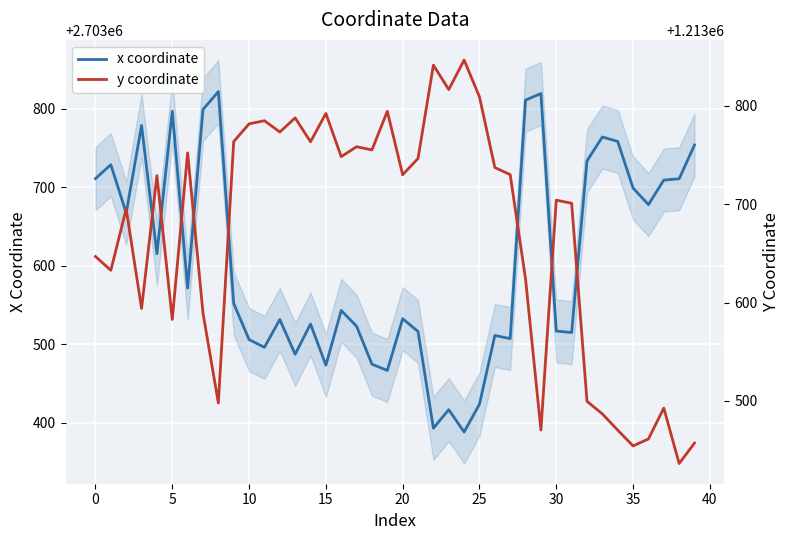

What is the label of the 19th point from the left?

18